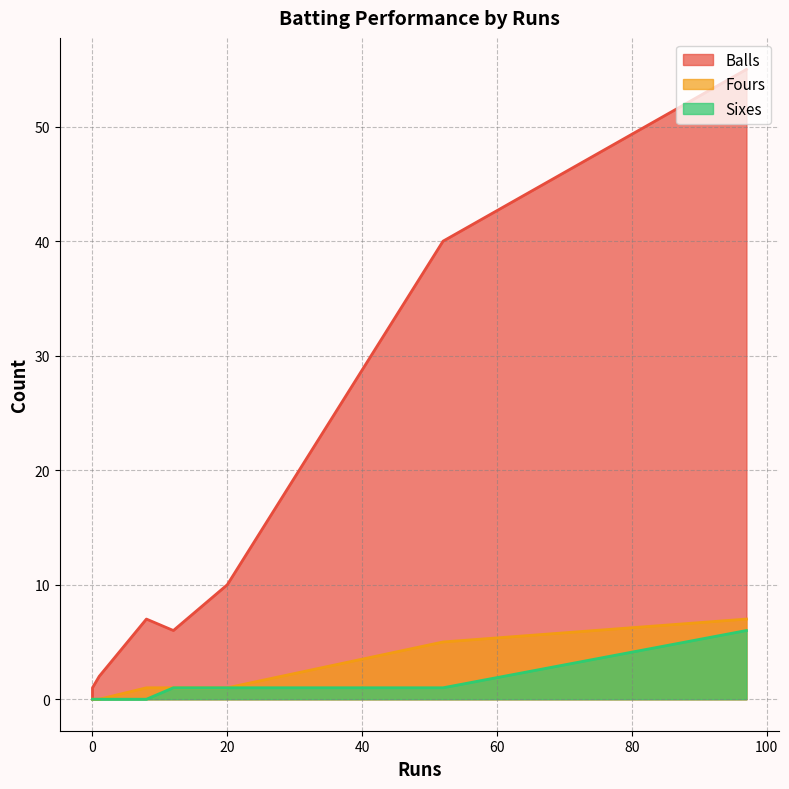

Which series has the largest total across all categories?

Balls